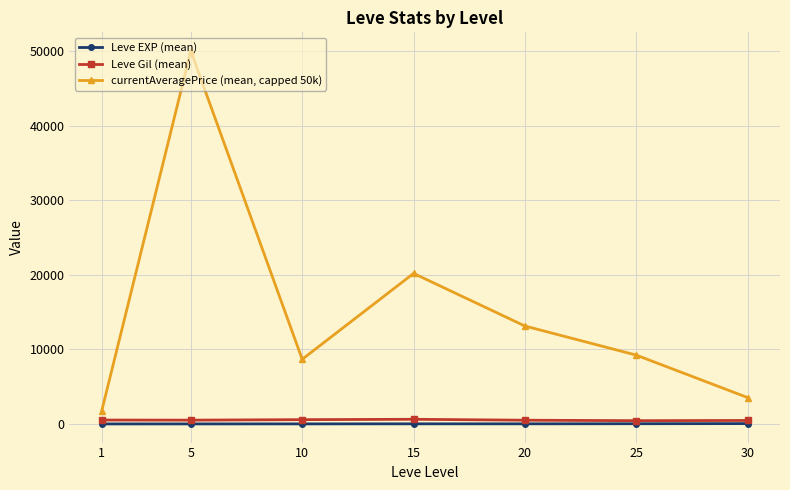

Which series has the widest spread of values?

currentAveragePrice (mean, capped 50k)